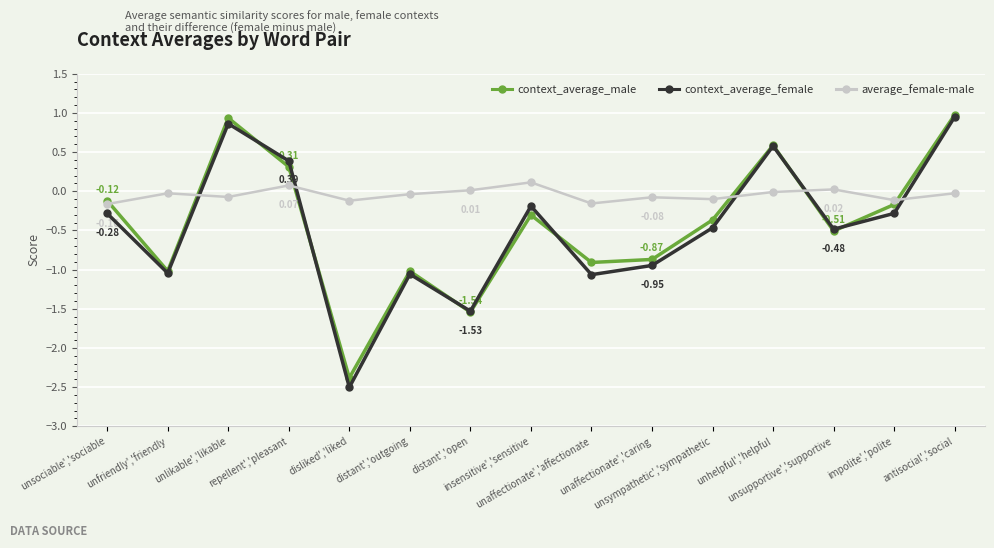

How many categories are shown in the chart?

15